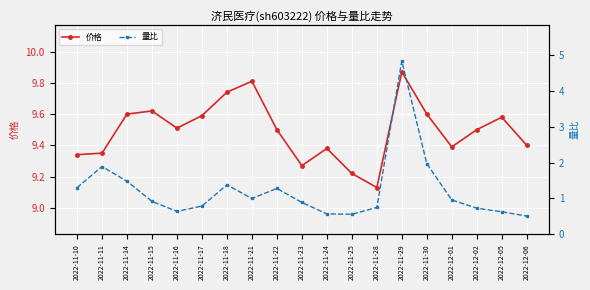

What is the highest value of the 价格 series?

9.9